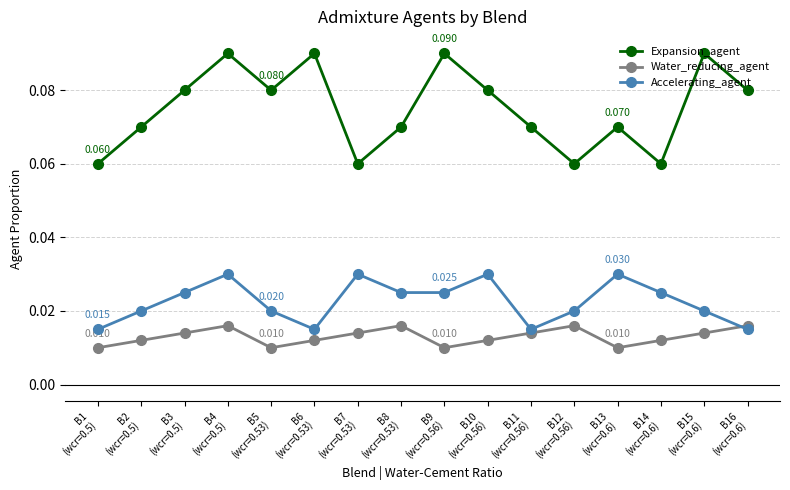

Which series has the largest range (max minus min)?

Expansion_agent